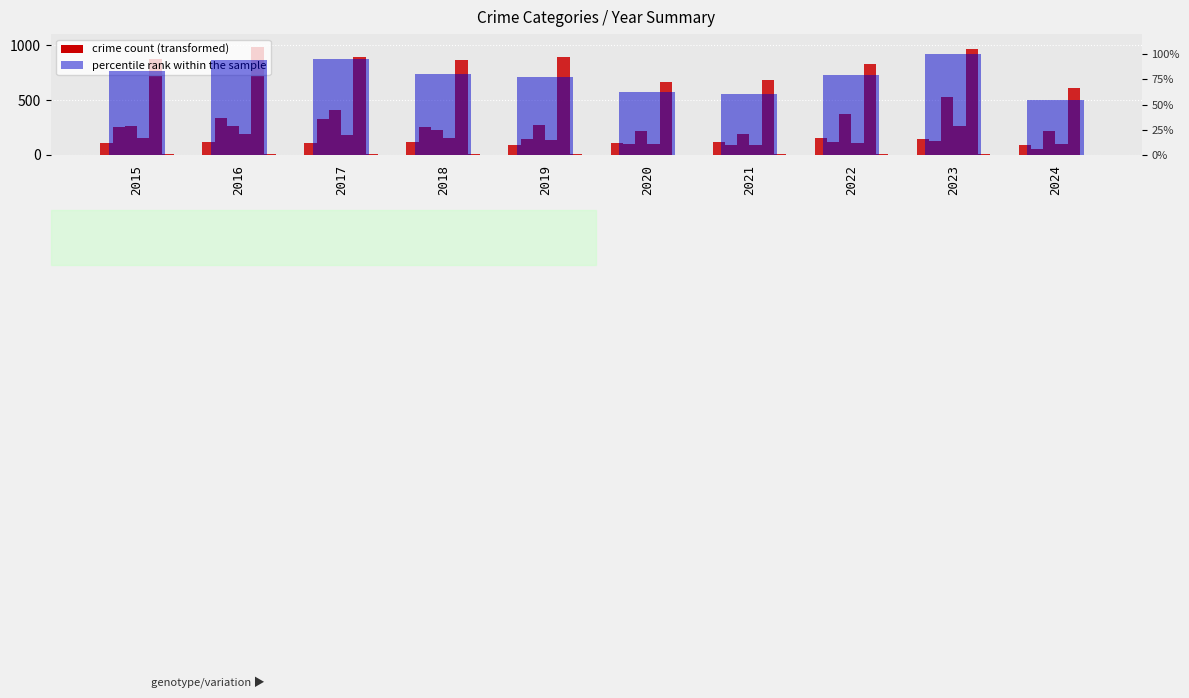

Which label corresponds to the largest value in the chart?

2022